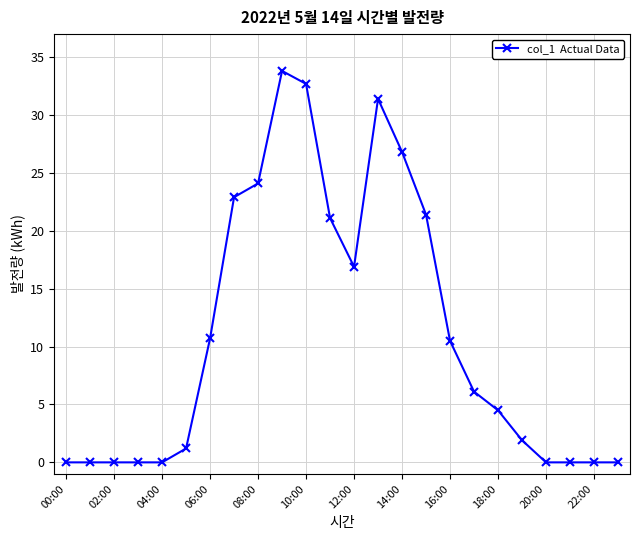

True or false: there are more than 1 points higher than both neighbors.

True